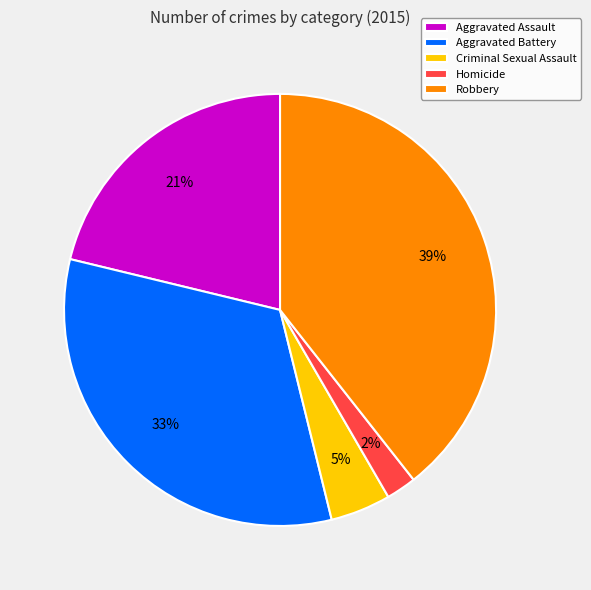

Do Aggravated Battery and Aggravated Assault together represent more than half of the pie?

Yes